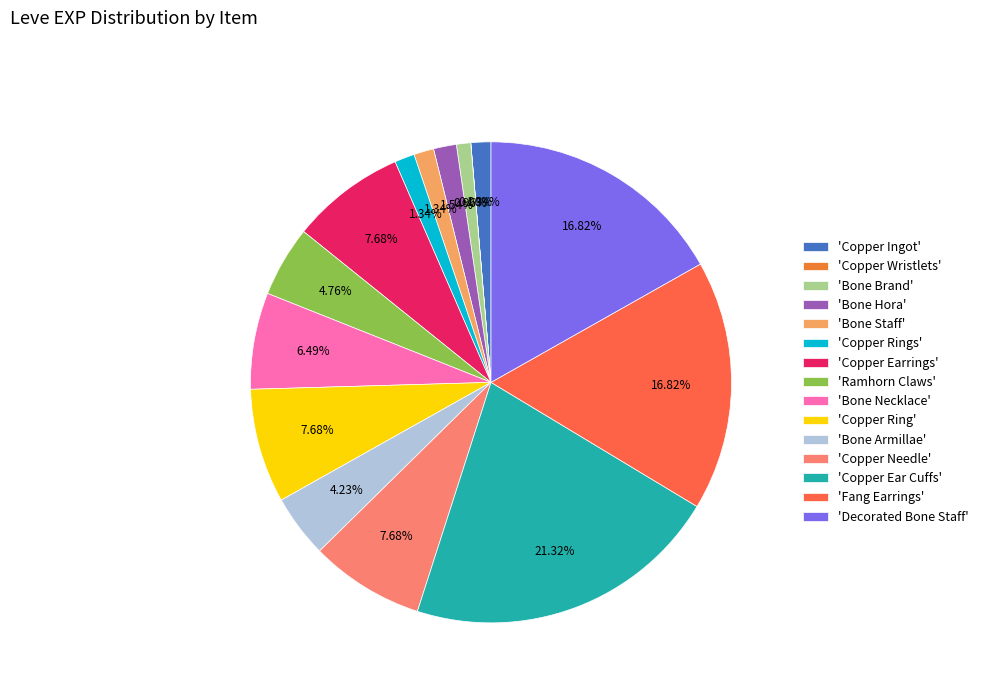

How many slices are in this pie chart?

15